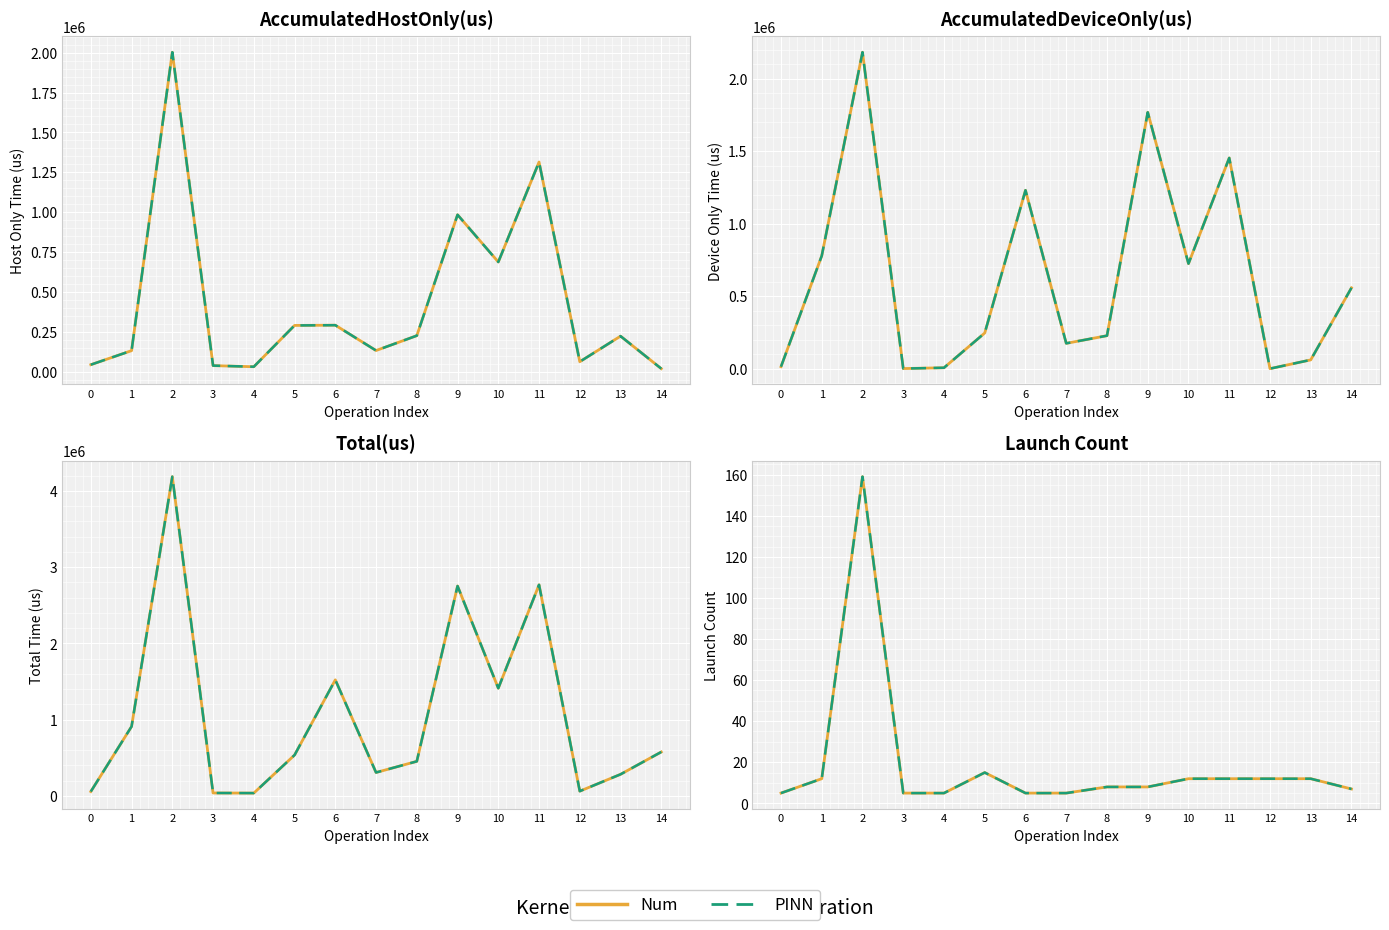

What is the difference between the maximum and minimum values in the Launch Count series?

154.0